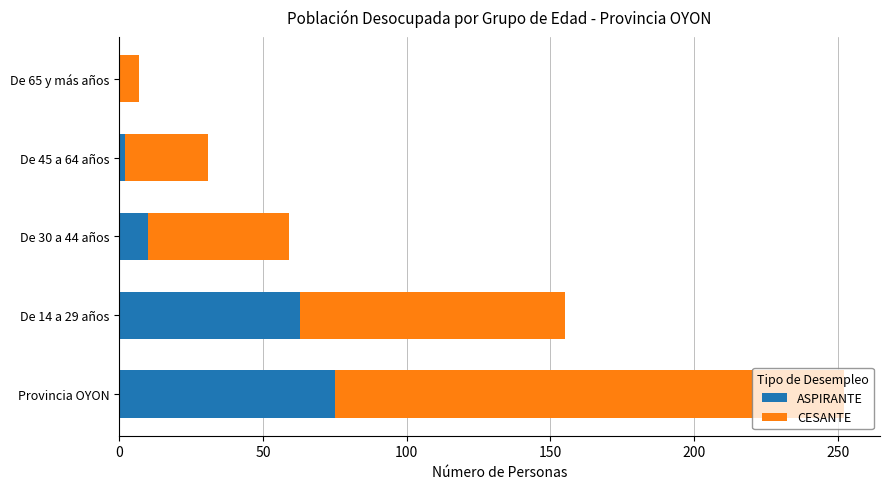

At which category is the sum across all series the highest?

Provincia OYON